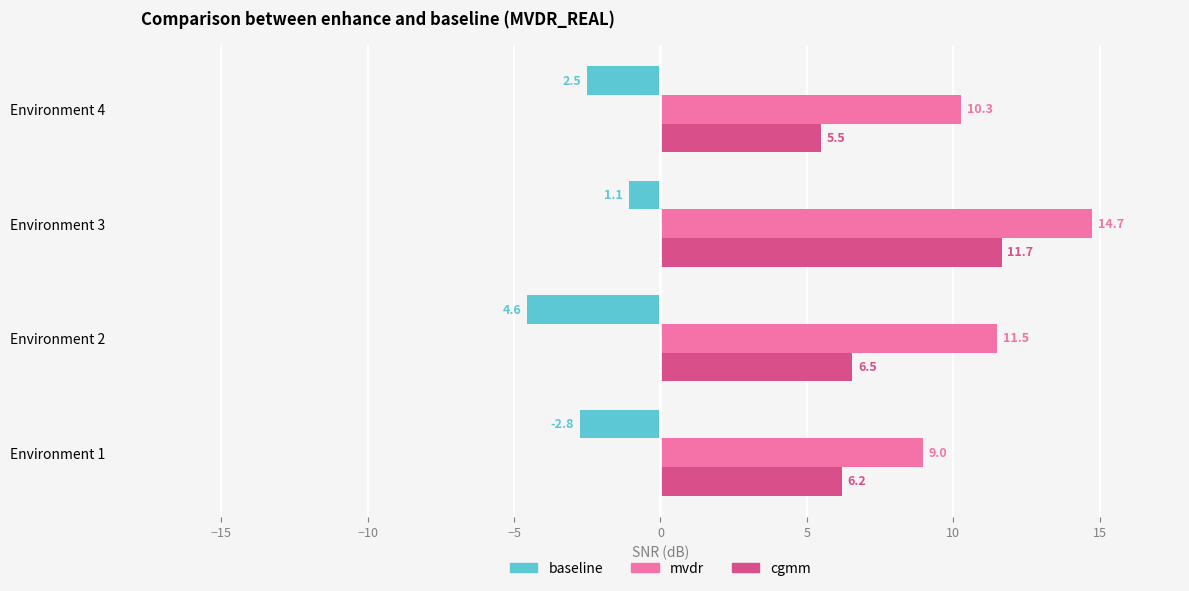

Count the number of data series in this chart.

3